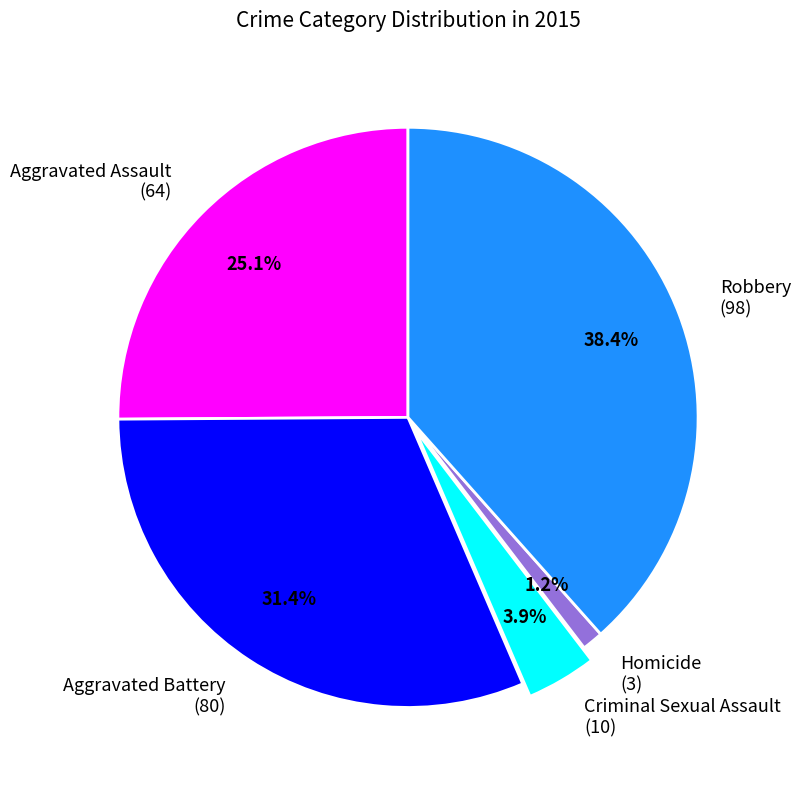

Which slice is the largest?

Robbery